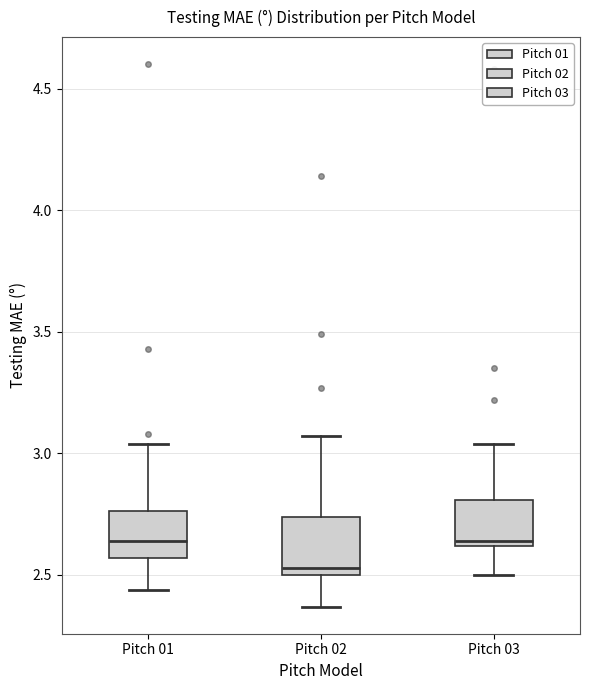

Reading left to right, read every box against the y-axis: the position of its median line, the range the box covers, and the ends of its whiskers. The values are not printed on the chart, so give them approximately, as read against the axis.

Pitch 01: median 2.65, box 2.55 to 2.75, whiskers 2.45 to 3.05
Pitch 02: median 2.55, box 2.50 to 2.75, whiskers 2.35 to 3.05
Pitch 03: median 2.65, box 2.60 to 2.80, whiskers 2.50 to 3.05